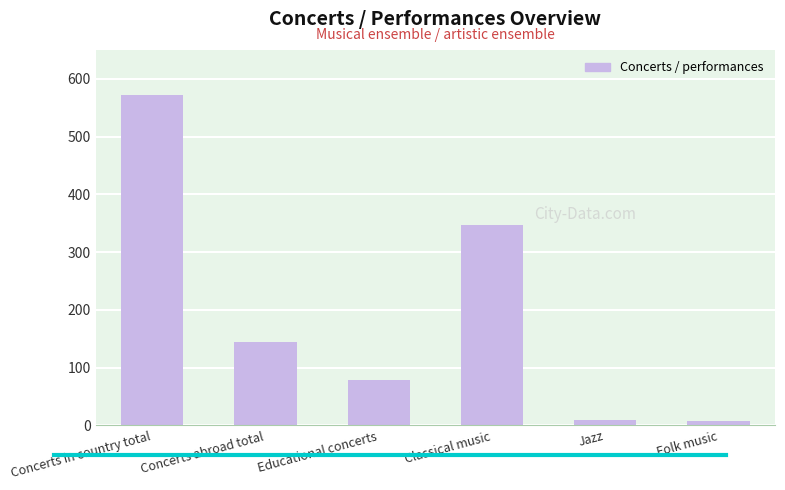

The chart shows a value of 7 at Folk music. True or false?

True